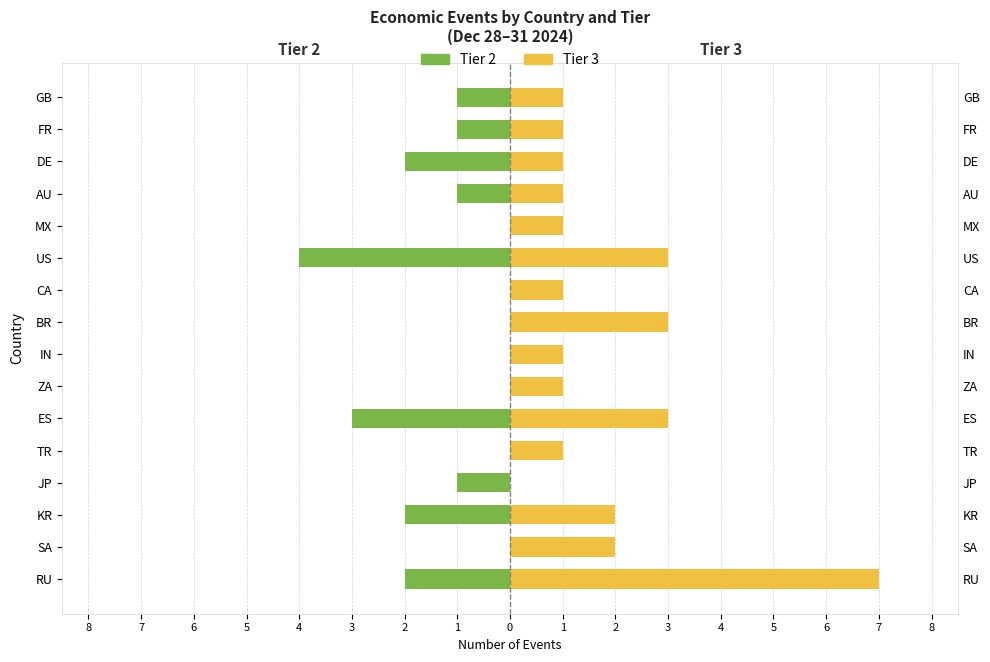

What is the sum of all Tier 3 values?

29